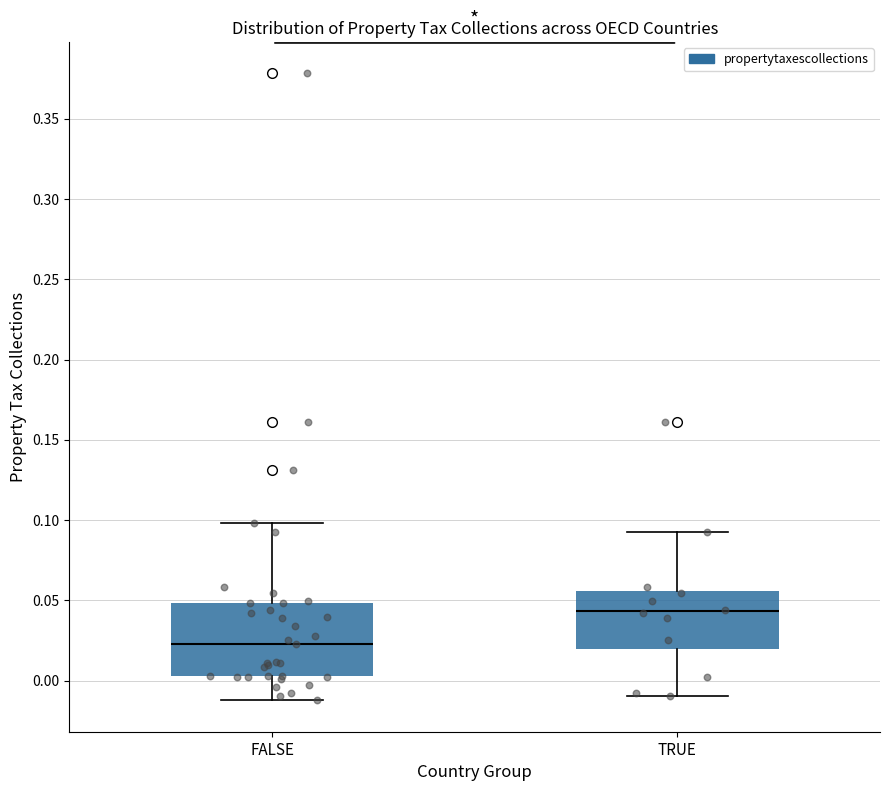

Comparing the boxes themselves (not the whiskers), which one is the tallest?

FALSE